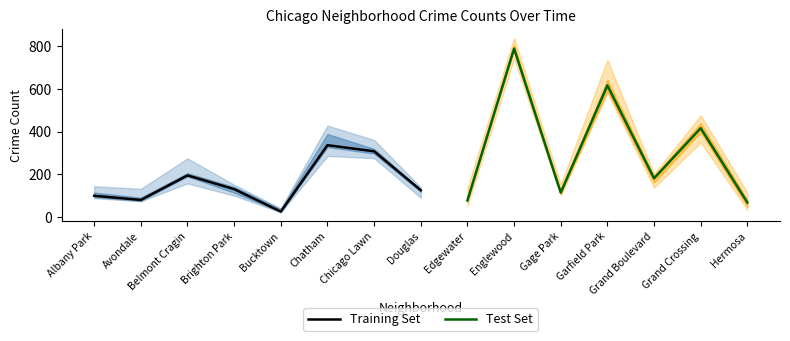

Is it true that Training Set equals 461.5 at Chicago Lawn?

False